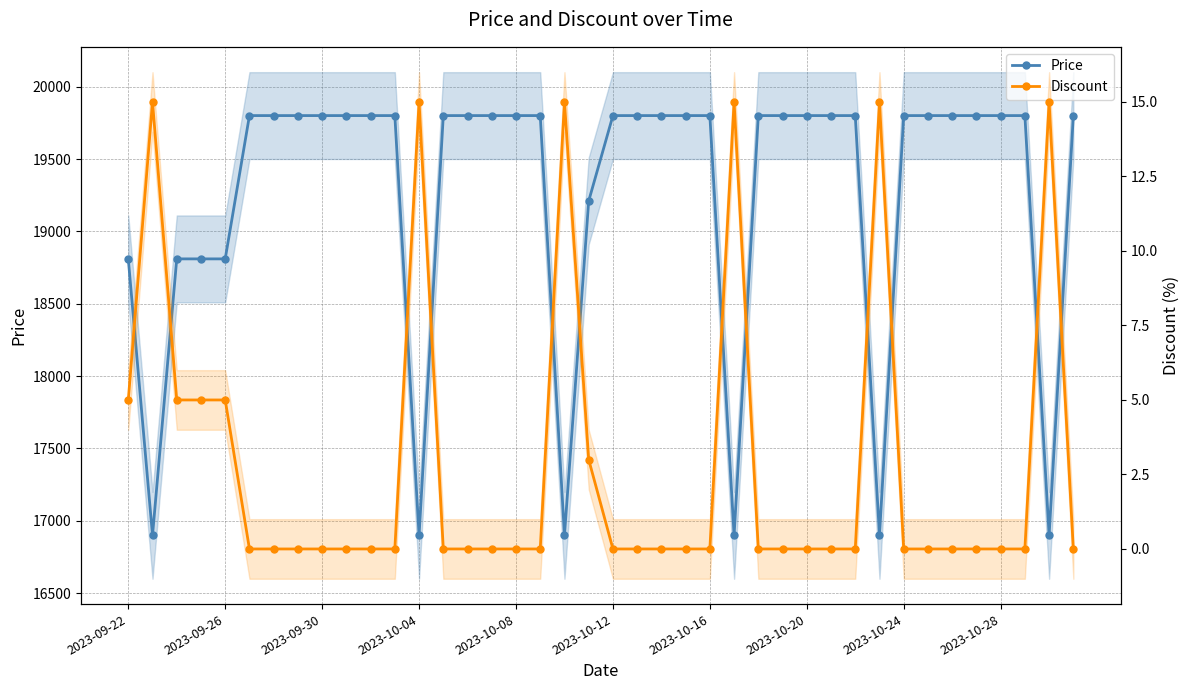

What is the approximate value of Discount at 38?

15